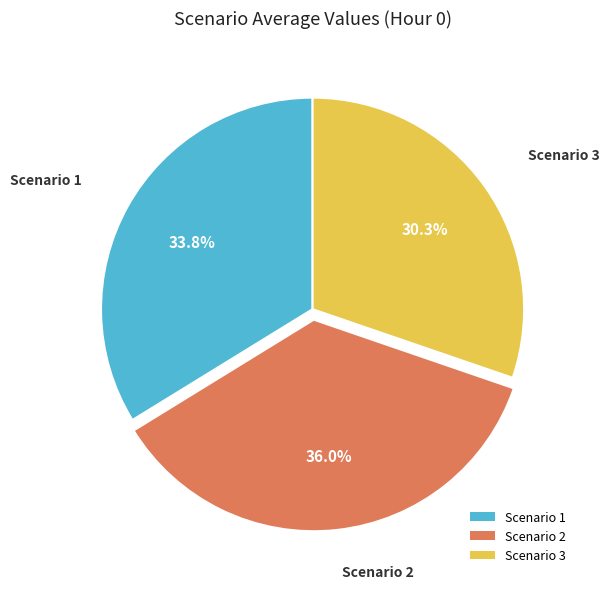

To the nearest percent, what is the average slice percentage?

33%